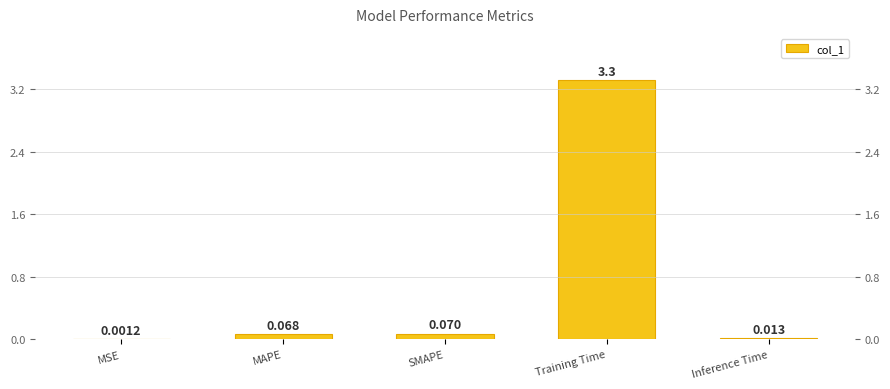

How many series are shown in this chart?

1